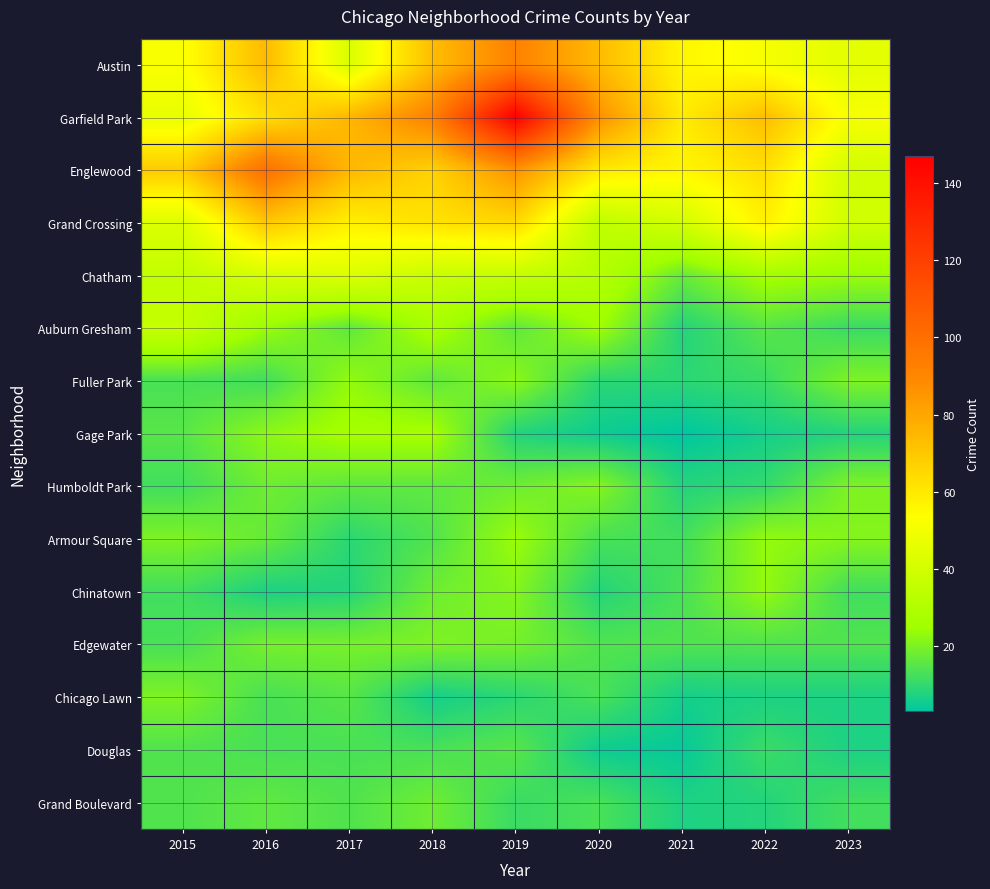

Reading left to right, what are all the values shown in this chart?

Austin: 2015=52	2016=74	2017=42	2018=73	2019=92	2020=74	2021=56	2022=51	2023=45
Garfield Park: 2015=47	2016=63	2017=75	2018=92	2019=147	2020=87	2021=59	2022=73	2023=51
Englewood: 2015=69	2016=99	2017=75	2018=67	2019=86	2020=60	2021=56	2022=63	2023=40
Grand Crossing: 2015=43	2016=70	2017=58	2018=62	2019=65	2020=34	2021=40	2022=58	2023=39
Chatham: 2015=35	2016=41	2017=43	2018=37	2019=36	2020=31	2021=17	2022=26	2023=24
Auburn Gresham: 2015=36	2016=24	2017=16	2018=27	2019=16	2020=25	2021=8	2022=15	2023=11
Fuller Park: 2015=13	2016=12	2017=23	2018=16	2019=22	2020=9	2021=9	2022=11	2023=20
Gage Park: 2015=15	2016=22	2017=26	2018=26	2019=8	2020=5	2021=3	2022=6	2023=8
Humboldt Park: 2015=12	2016=18	2017=16	2018=16	2019=18	2020=21	2021=8	2022=10	2023=20
Armour Square: 2015=20	2016=17	2017=9	2018=14	2019=24	2020=13	2021=12	2022=23	2023=21
Chinatown: 2015=12	2016=7	2017=8	2018=18	2019=21	2020=8	2021=13	2022=23	2023=12
Edgewater: 2015=13	2016=19	2017=19	2018=20	2019=19	2020=14	2021=14	2022=14	2023=14
Chicago Lawn: 2015=20	2016=13	2017=15	2018=6	2019=9	2020=13	2021=6	2022=7	2023=7
Douglas: 2015=14	2016=13	2017=13	2018=13	2019=15	2020=5	2021=4	2022=11	2023=7
Grand Boulevard: 2015=14	2016=16	2017=14	2018=18	2019=11	2020=13	2021=7	2022=8	2023=12